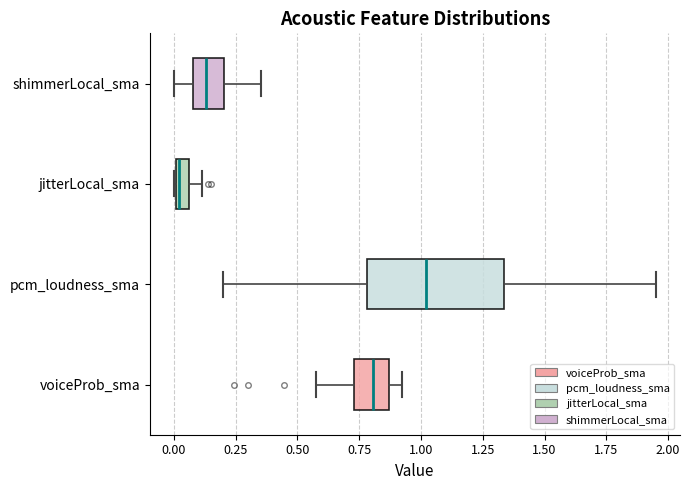

Which box is the widest, from its left edge to its right edge?

pcm_loudness_sma